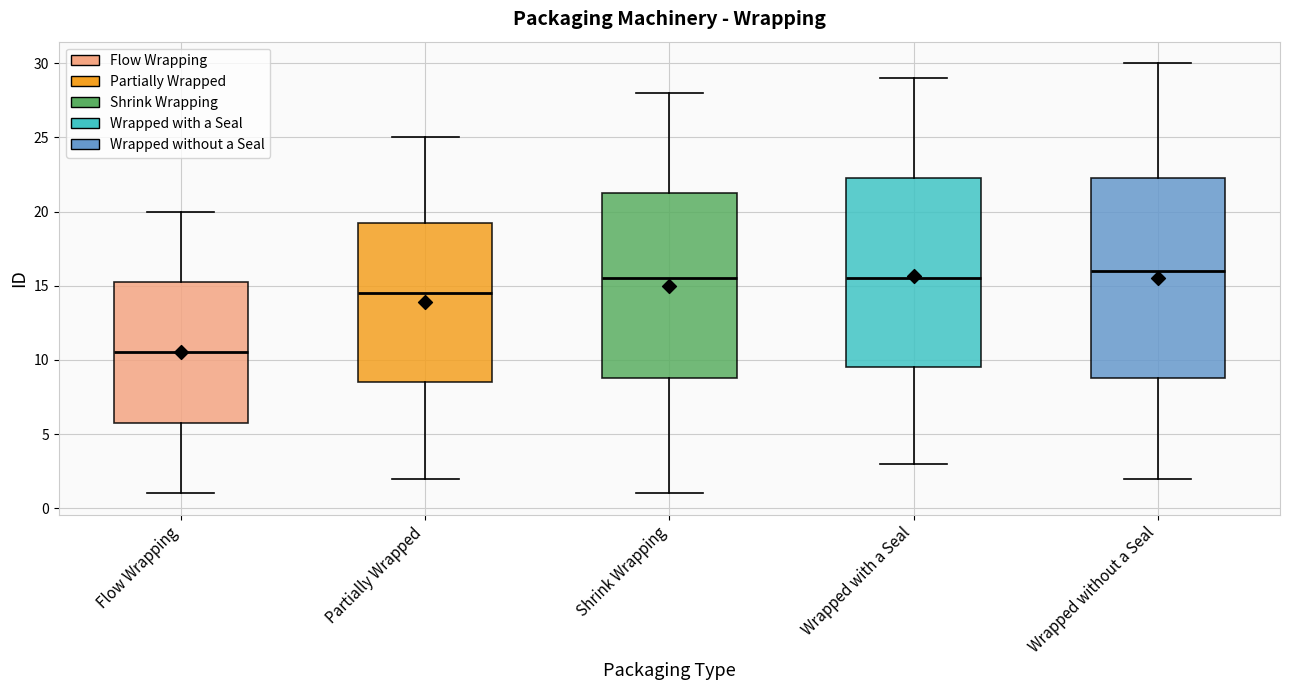

Reading left to right, transcribe this box plot: for each box, give where its median line is, the range the box spans, and where its two whiskers end, as read against the y-axis. The values are not printed on the chart, so give them approximately, as read against the axis.

Flow Wrapping: median 10.5, box 6.0 to 15.5, whiskers 1.0 to 20.0
Partially Wrapped: median 14.5, box 8.5 to 19.5, whiskers 2.0 to 25.0
Shrink Wrapping: median 15.5, box 9.0 to 21.5, whiskers 1.0 to 28.0
Wrapped with a Seal: median 15.5, box 9.5 to 22.5, whiskers 3.0 to 29.0
Wrapped without a Seal: median 16.0, box 9.0 to 22.5, whiskers 2.0 to 30.0